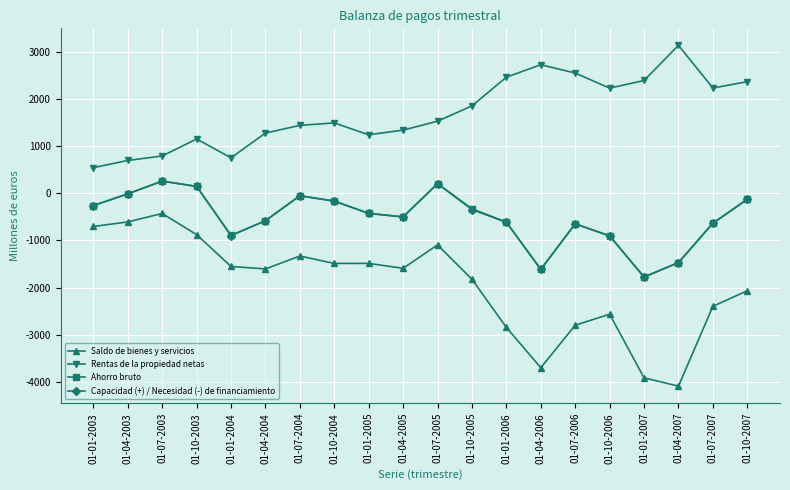

The value of Saldo de bienes y servicios at 01-01-2006 is -2841. True or false?

True